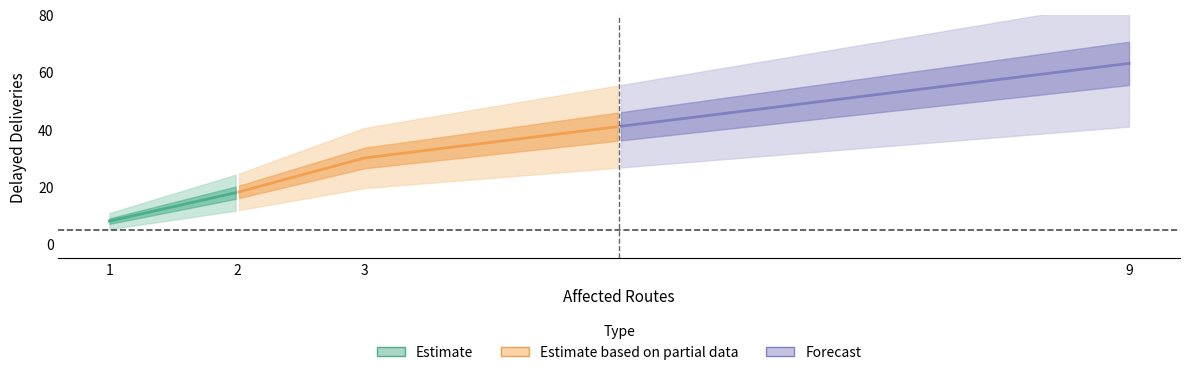

What is the value of the 3rd point from the left?

30